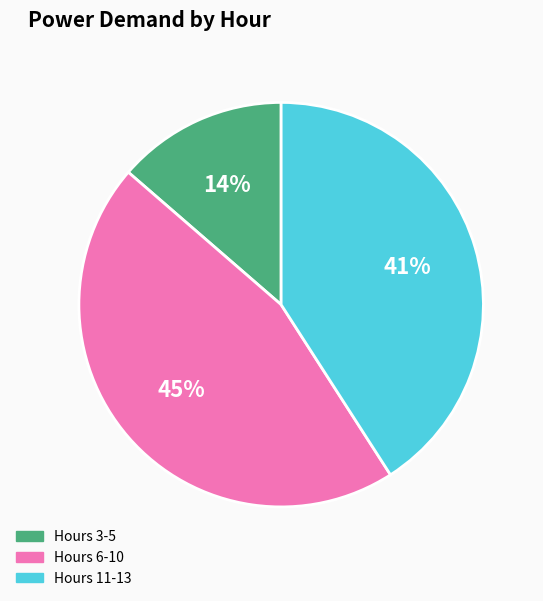

To the nearest percent, what is the average slice percentage?

33%